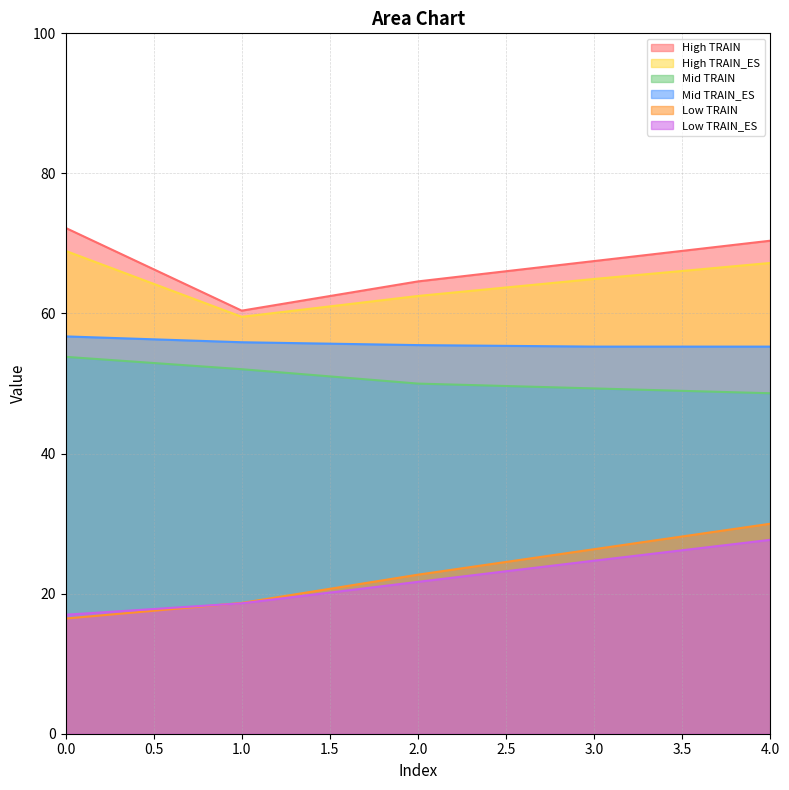

What is the difference between the highest and lowest values at 2.0?

42.9